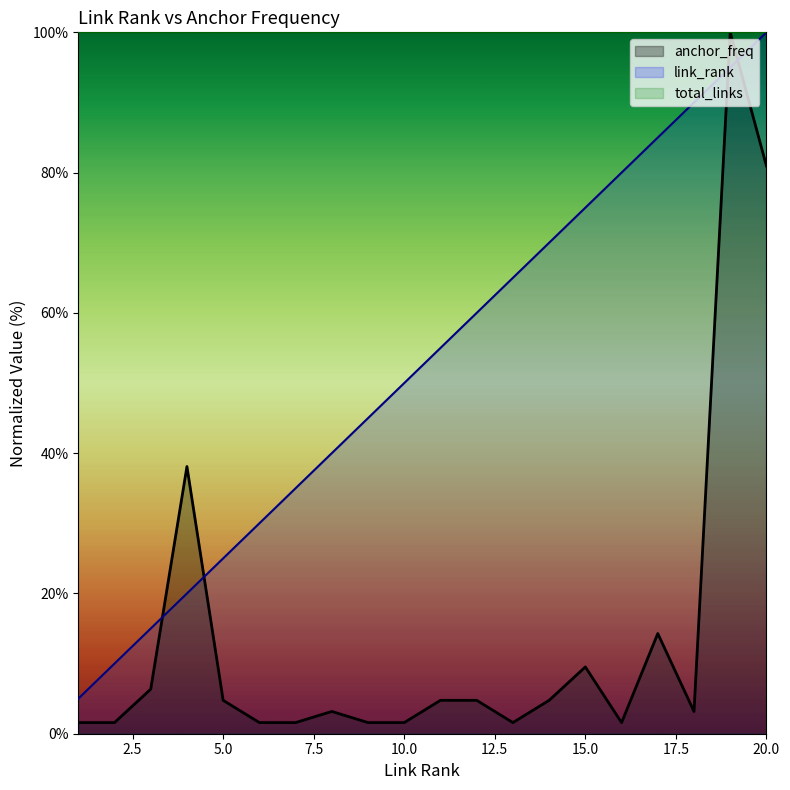

The value of anchor_freq at 11 is 4.8. True or false?

True